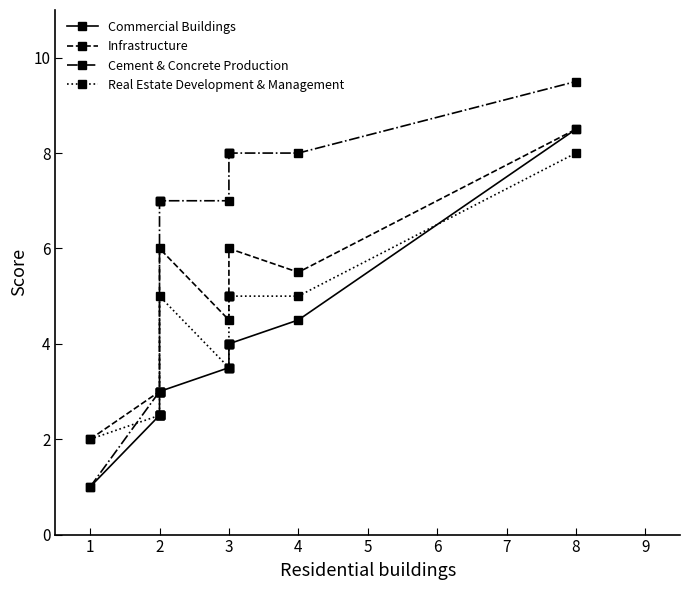

What is the minimum value shown in the chart?

1